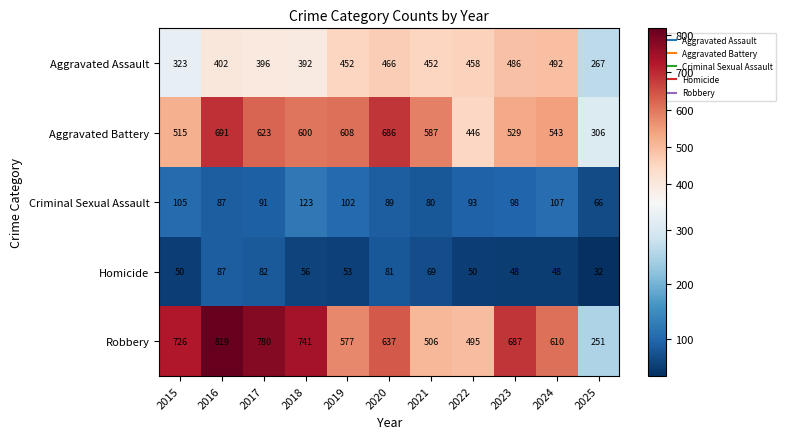

The value of Aggravated Assault at 2018 is 80. True or false?

False